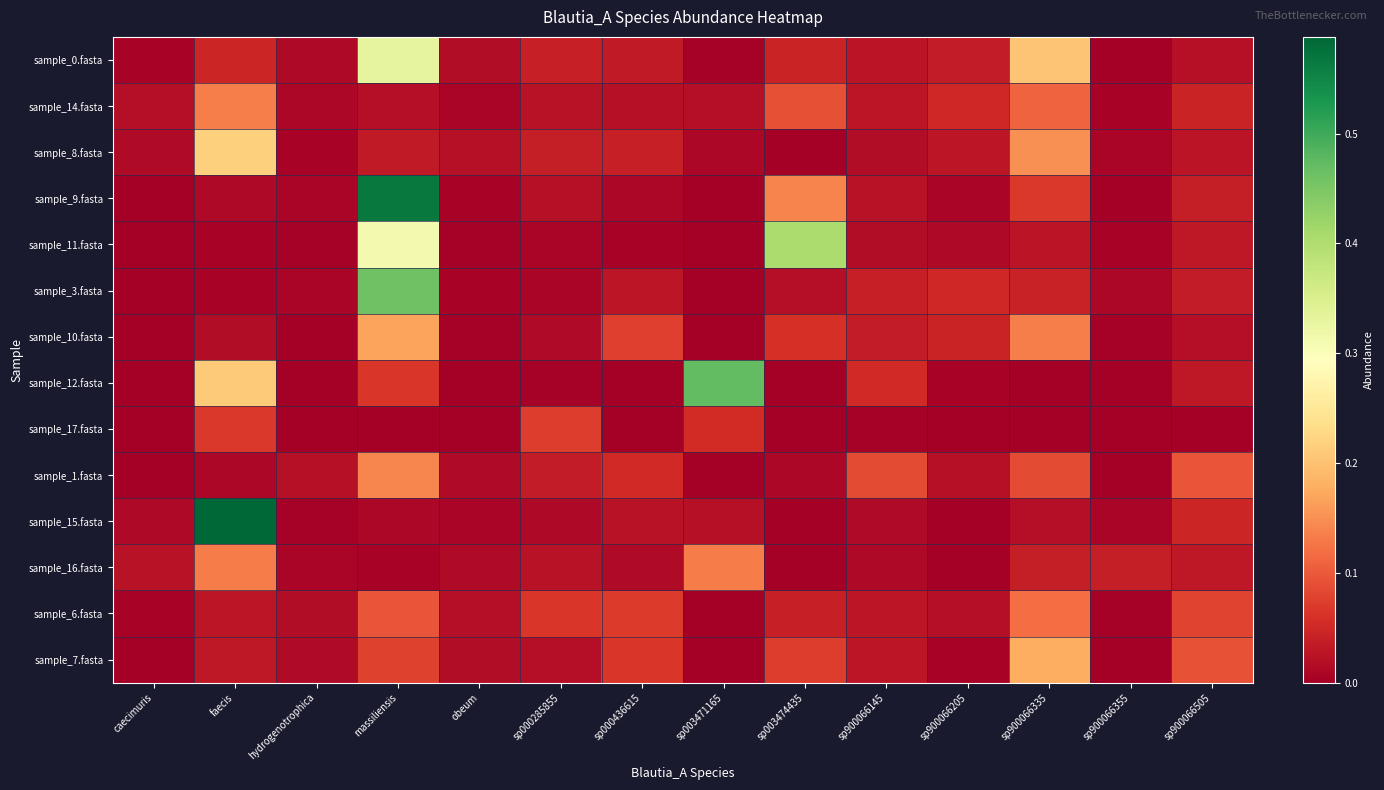

At which category is the sum across all series the highest?

massiliensis